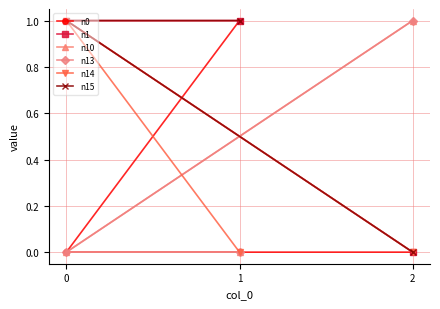

Reading right to left, list all the values displayed in this chart.

n0: 1=1	0=0	2=0
n1: 1=1	0=1	2=0
n10: 1=0	0=0	2=1
n13: 1=0	0=0	2=1
n14: 1=0	0=1	2=0
n15: 1=1	0=1	2=0